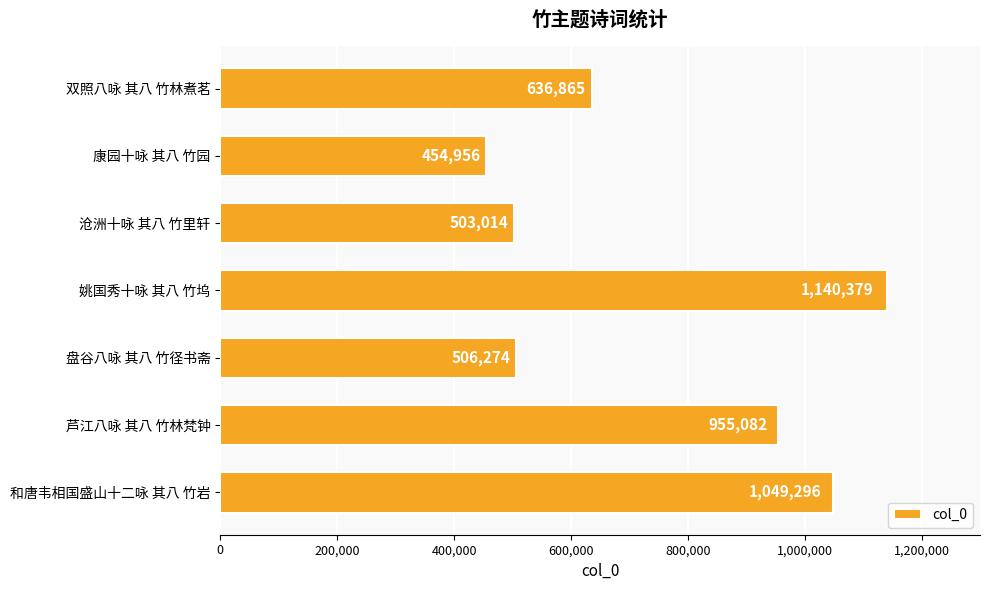

What is the difference between the second highest and second lowest values?

546282